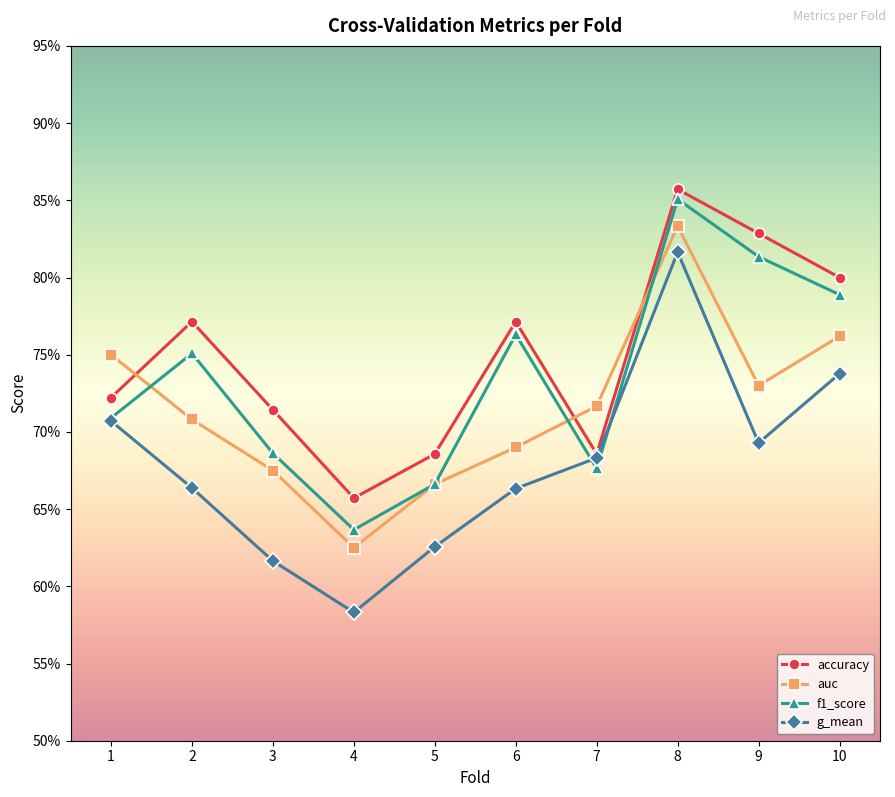

Reading left to right, what are all the values shown in this chart?

accuracy: 0.7	0.8	0.7	0.7	0.7	0.8	0.7	0.9	0.8	0.8
auc: 0.8	0.7	0.7	0.6	0.7	0.7	0.7	0.8	0.7	0.8
f1_score: 0.7	0.8	0.7	0.6	0.7	0.8	0.7	0.9	0.8	0.8
g_mean: 0.7	0.7	0.6	0.6	0.6	0.7	0.7	0.8	0.7	0.7